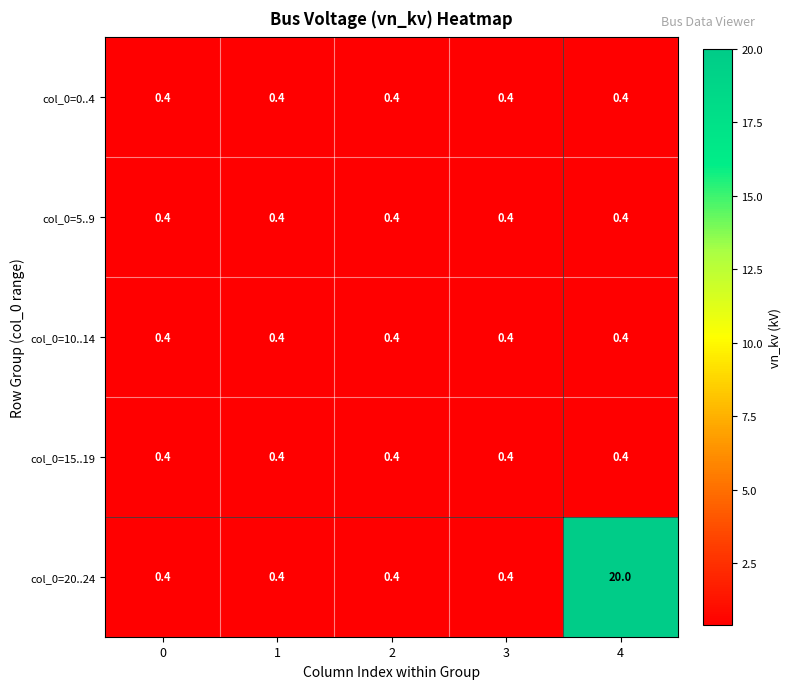

What is the sum of all col_0=10..14 values?

2.0